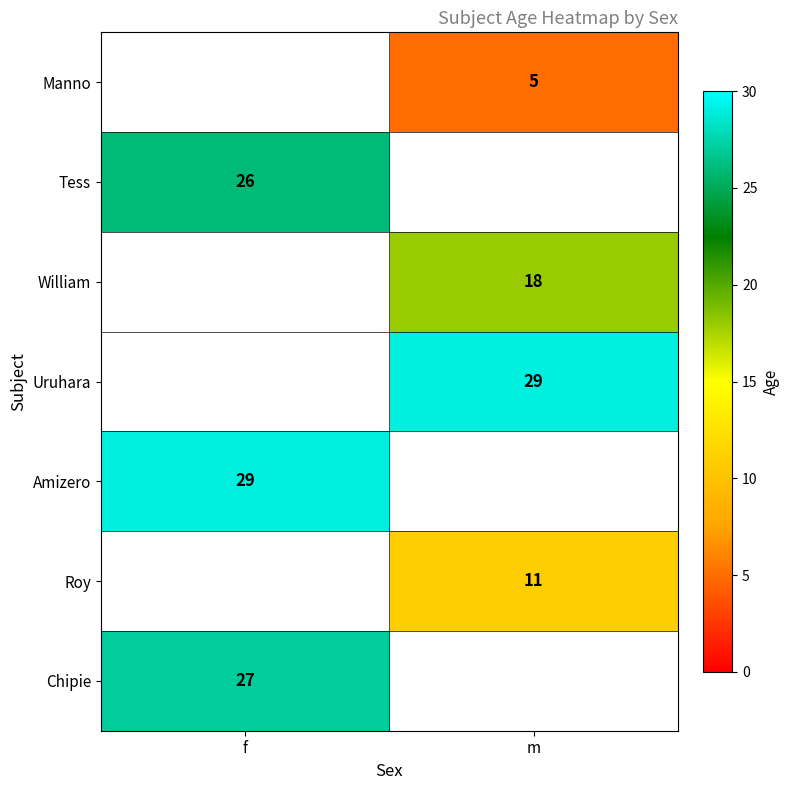

Is it true that Amizero equals 46 at f?

False